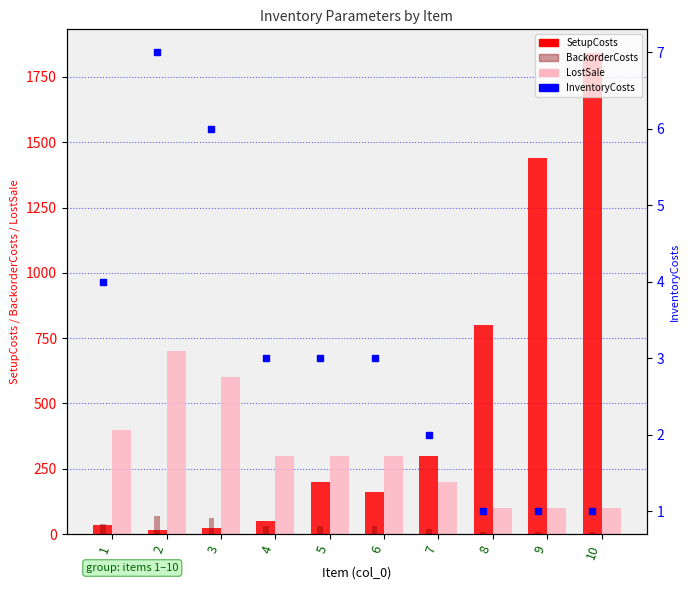

What is the difference between the SetupCosts values at 10 and 4?

1790